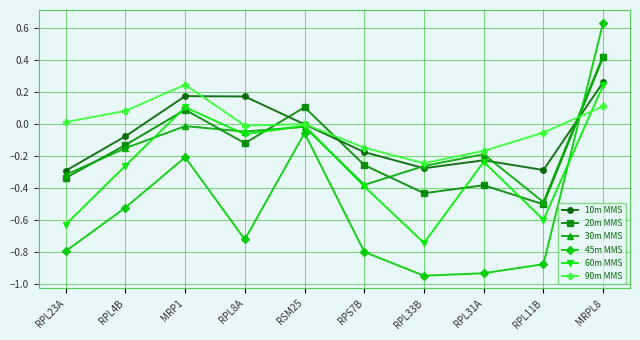

What is the label of the 4th point from the left?

RPL8A